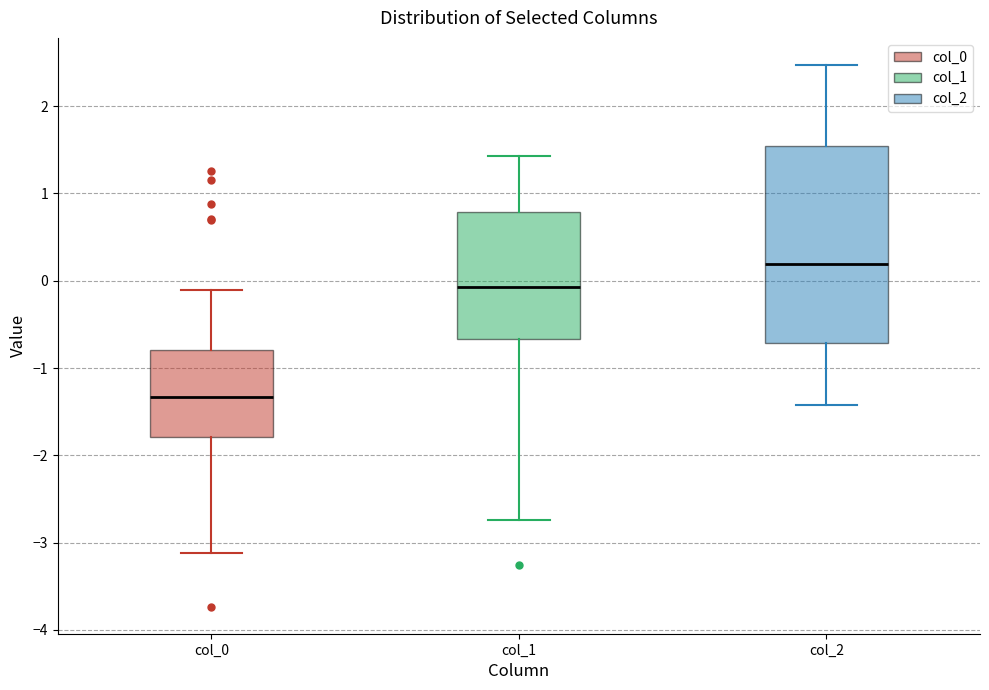

Where does the median line of the box for col_1 sit on the y-axis? The values are not printed on the chart, so give them approximately, as read against the axis.

-0.1